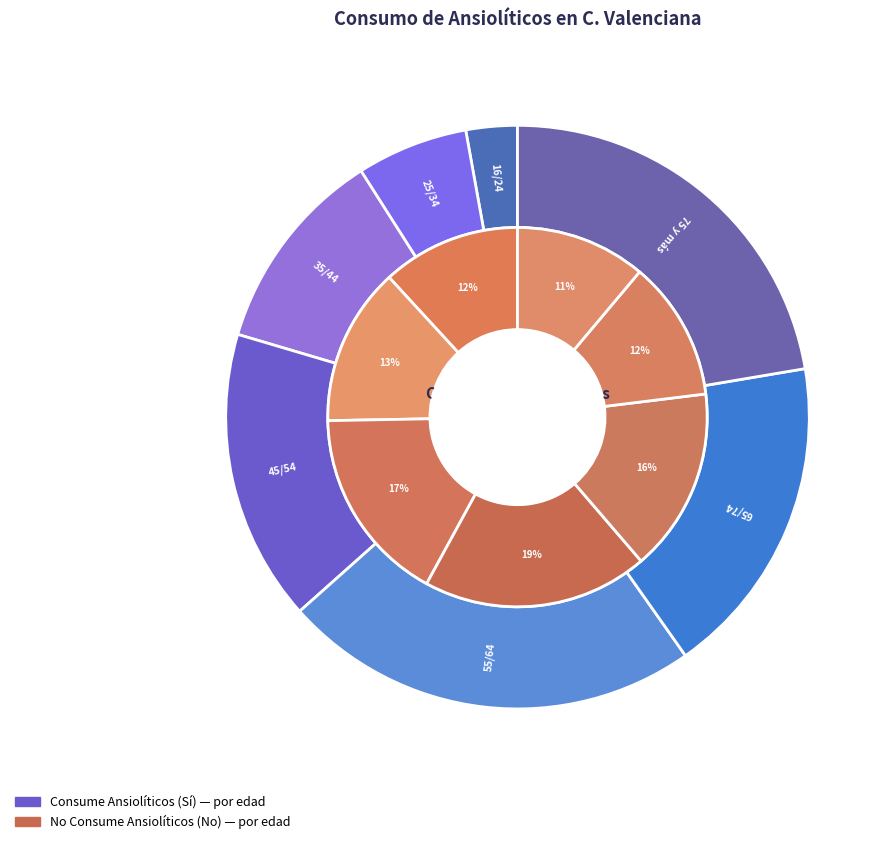

True or false: 75 y más accounts for 23% of the total.

False